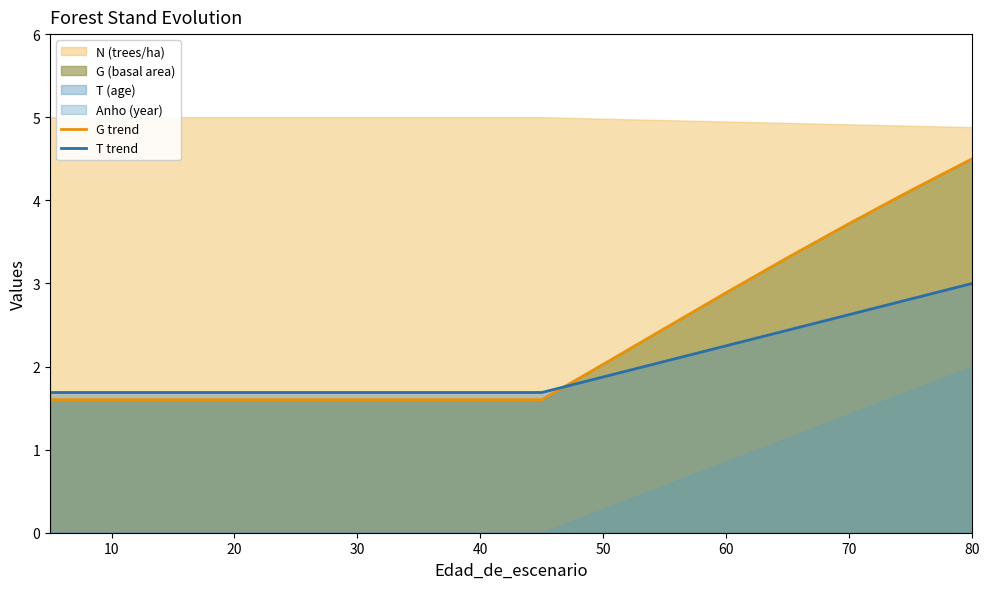

What is the lowest value of the G trend series?

1.6